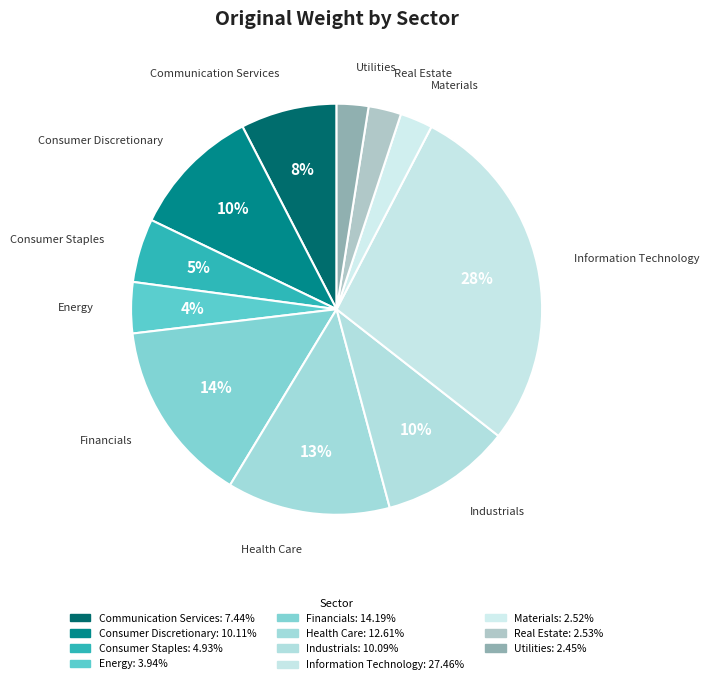

How many segments does this pie chart have?

11